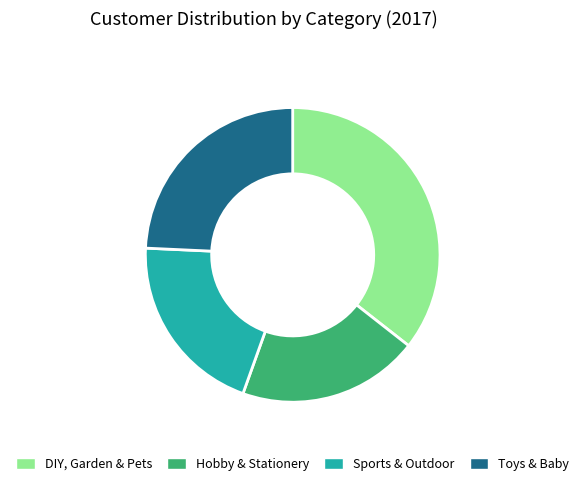

Is the sum of Toys & Baby and DIY, Garden & Pets greater than half?

Yes